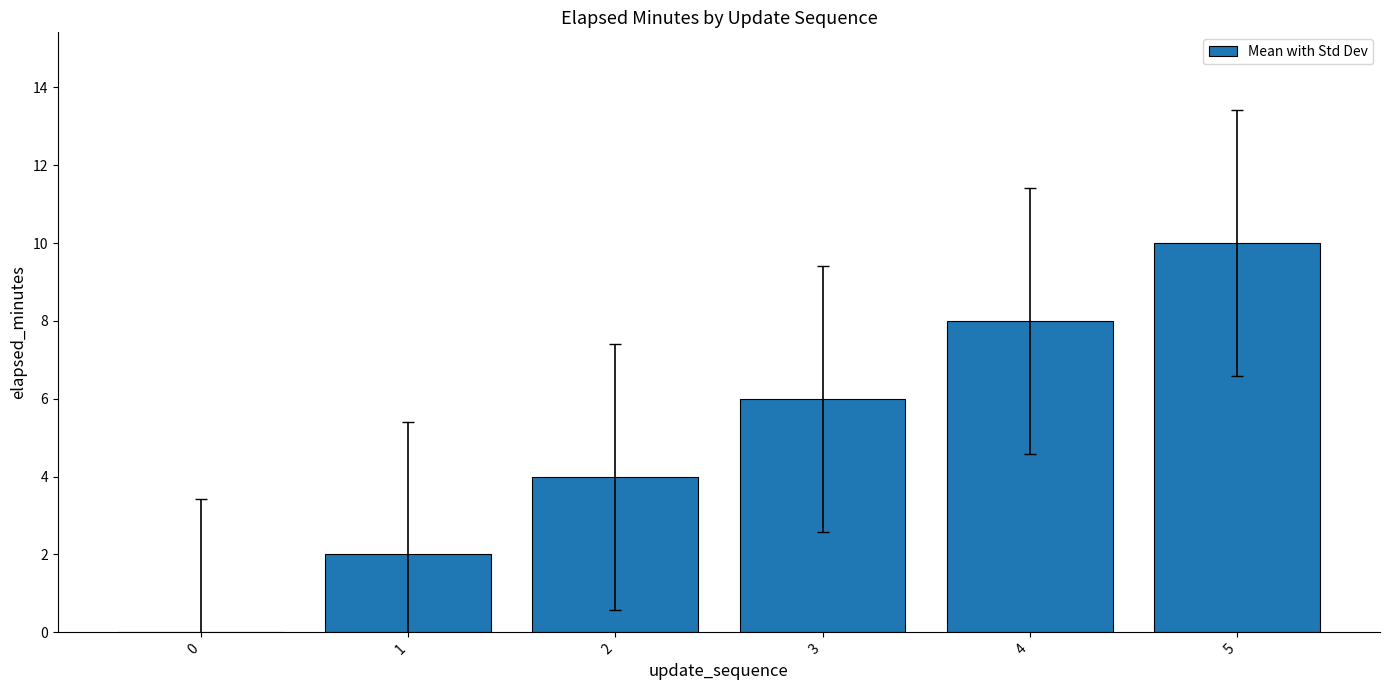

Which label corresponds to the largest value in the chart?

5